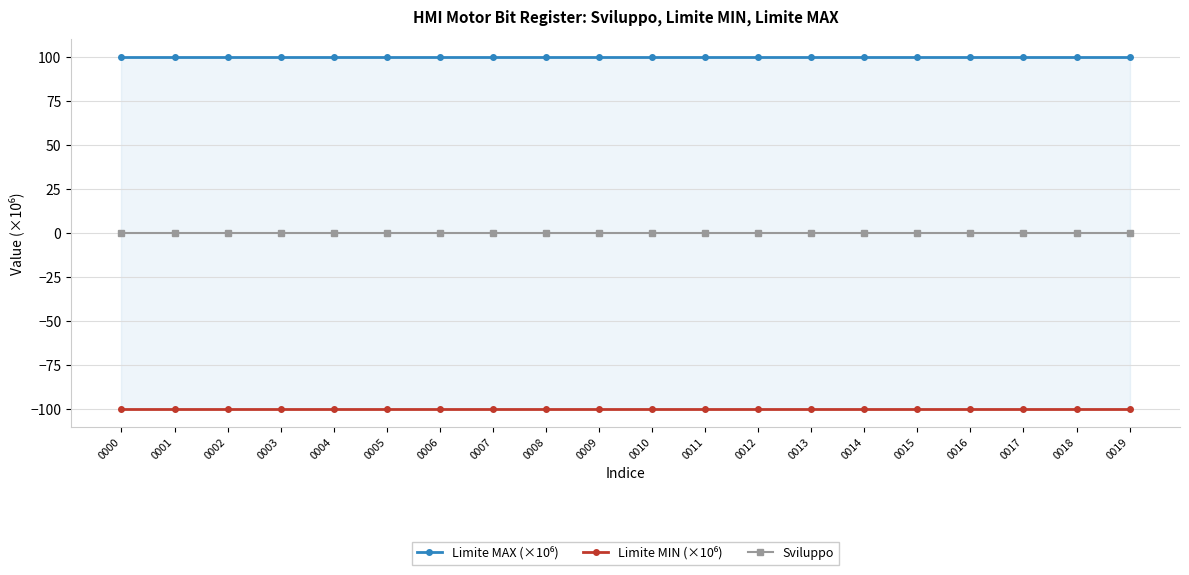

Is it true that Limite MIN (×10⁶) equals -100.0 at 0002?

True